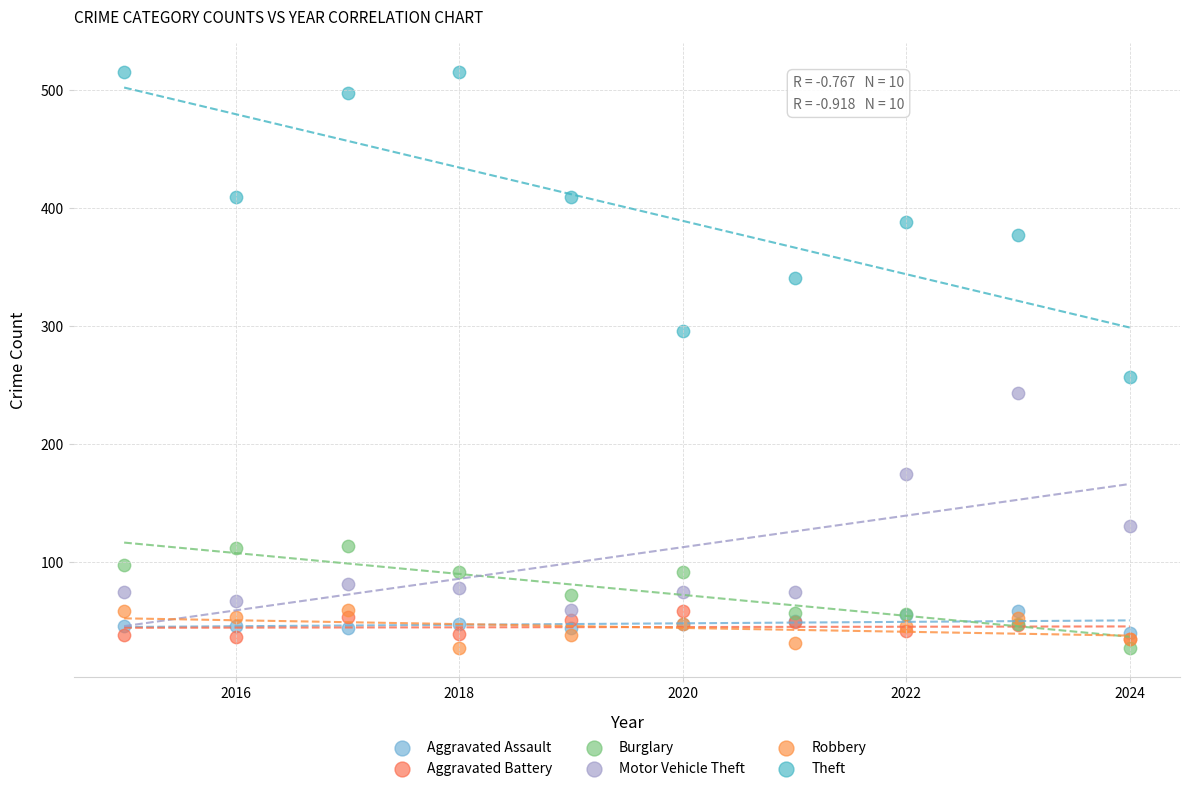

Across all series, what Y value is closest to 271?

257